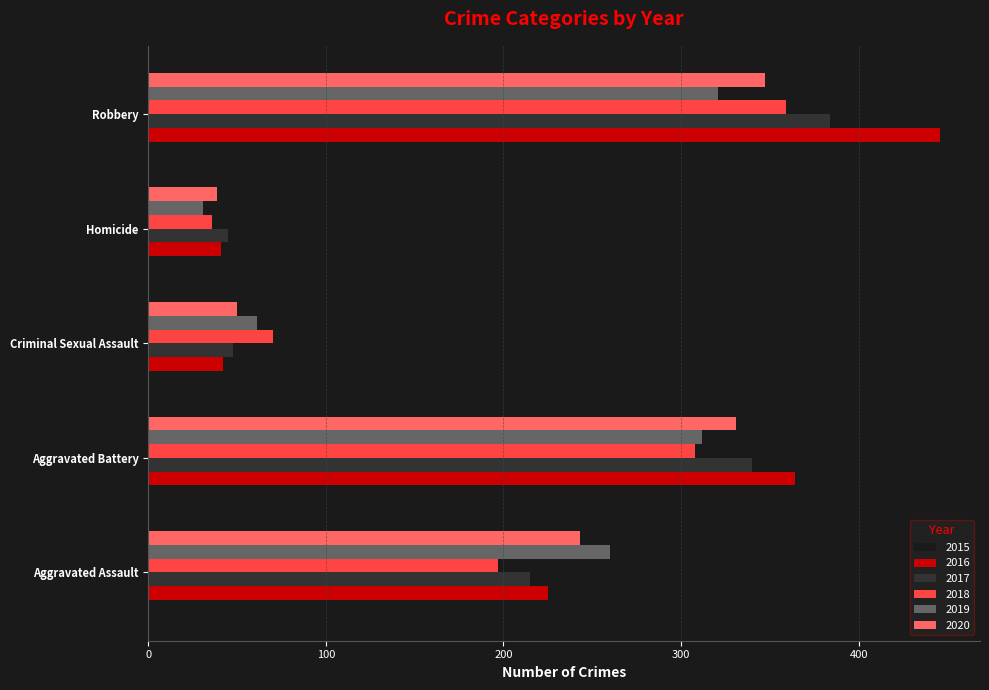

At which category does the chart reach its minimum across all series?

Homicide